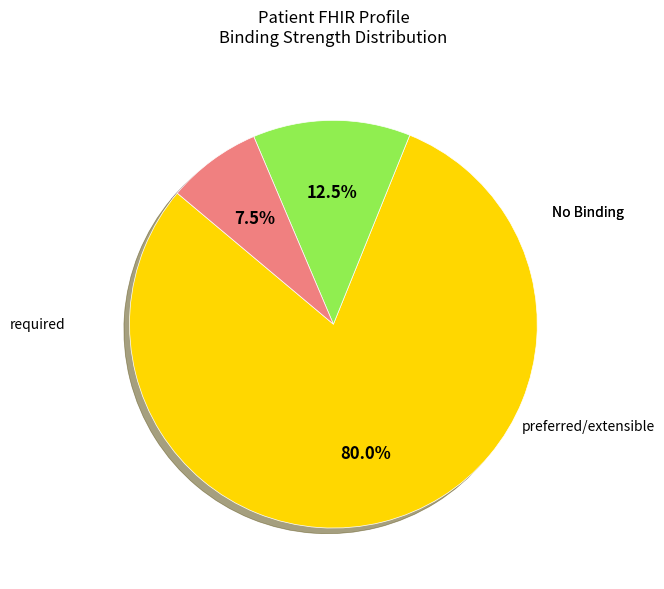

Is there a majority slice in this chart?

Yes